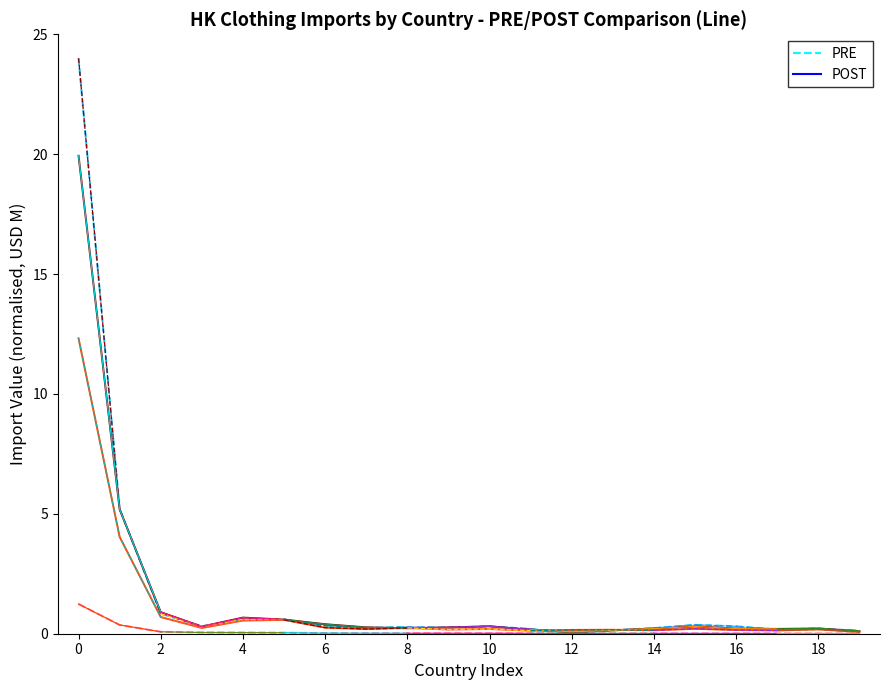

How many lines are shown in the chart?

2